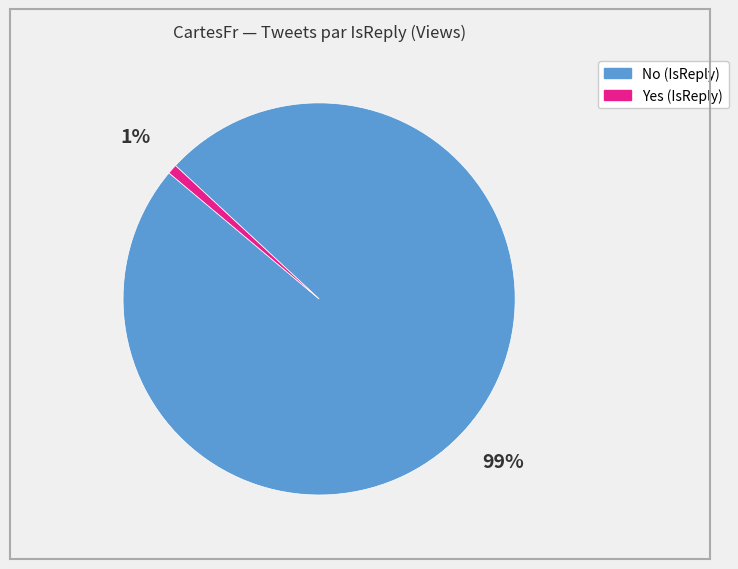

Is there any slice that represents more than half of the pie?

Yes